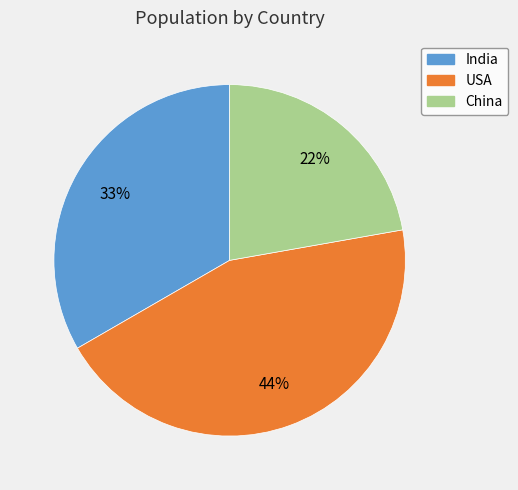

Which slice is the smallest?

China